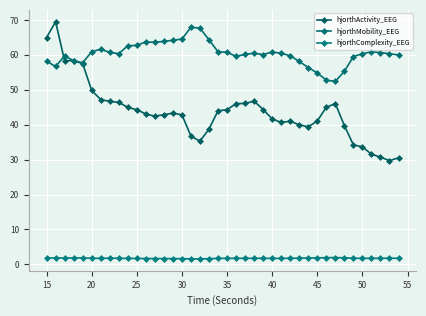

Does the chart display data point markers on the line(s)?

Yes